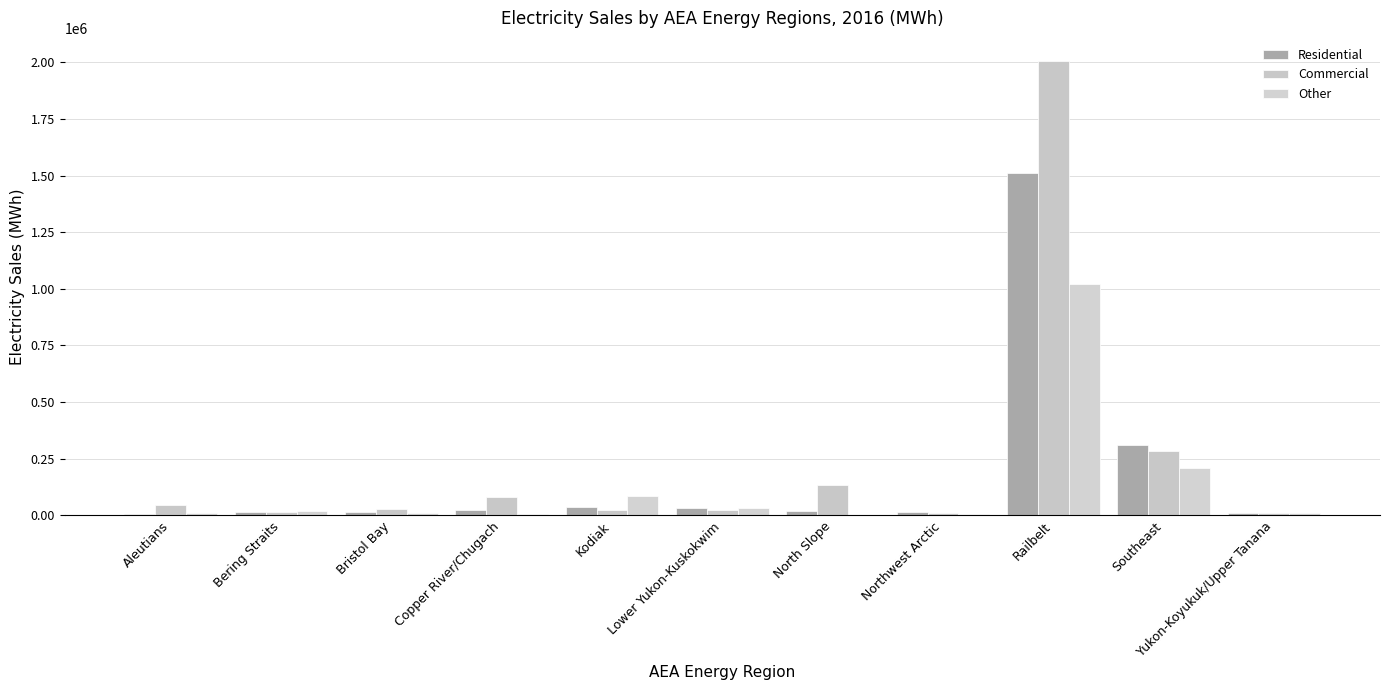

What is the value of the Other bar at the 5th from the left?

87122.1